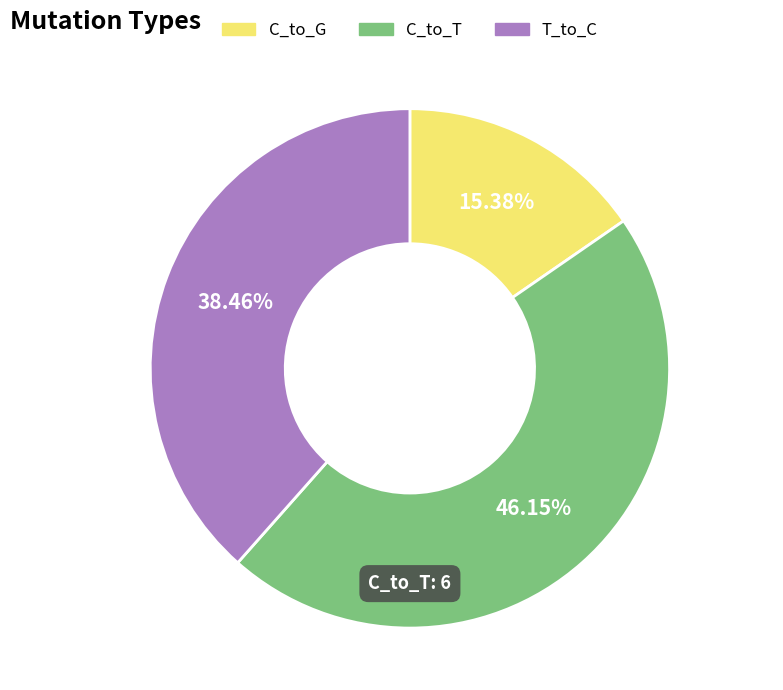

Is there a majority slice in this chart?

No